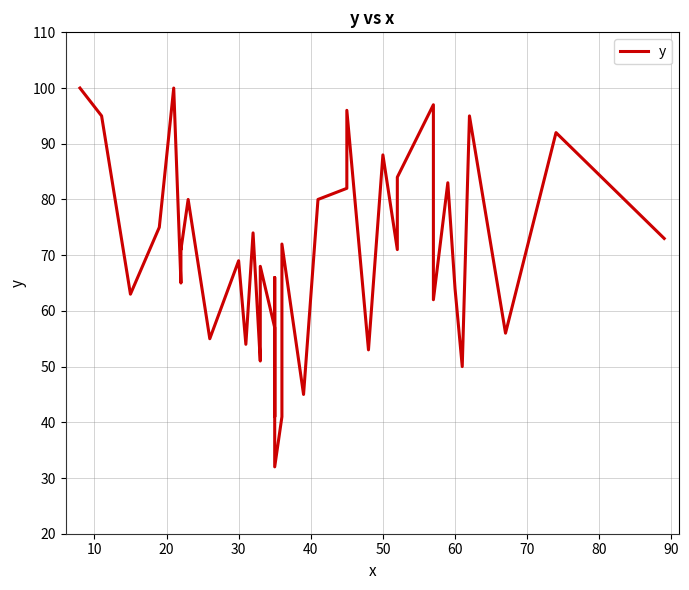

What is the minimum value shown in the chart?

32